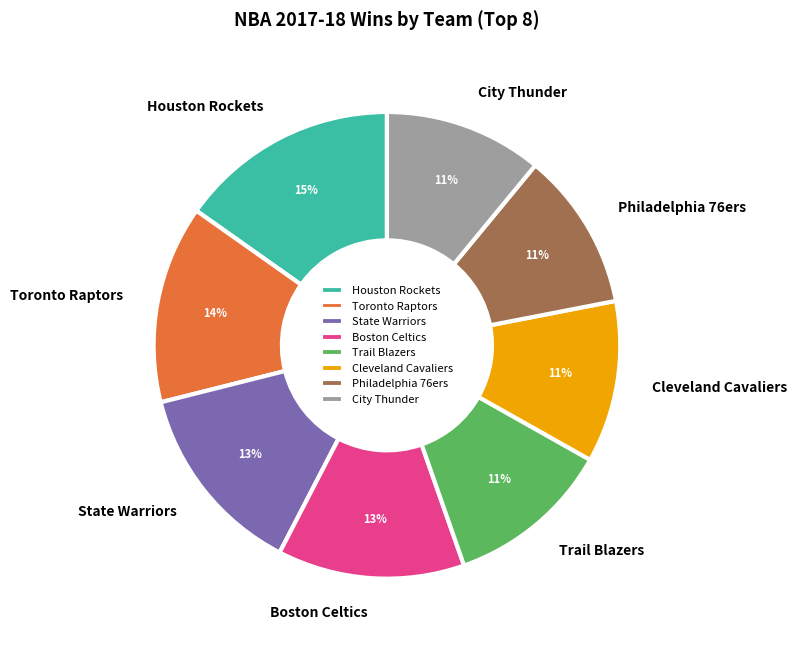

Between Philadelphia 76ers and State Warriors, which is larger?

State Warriors